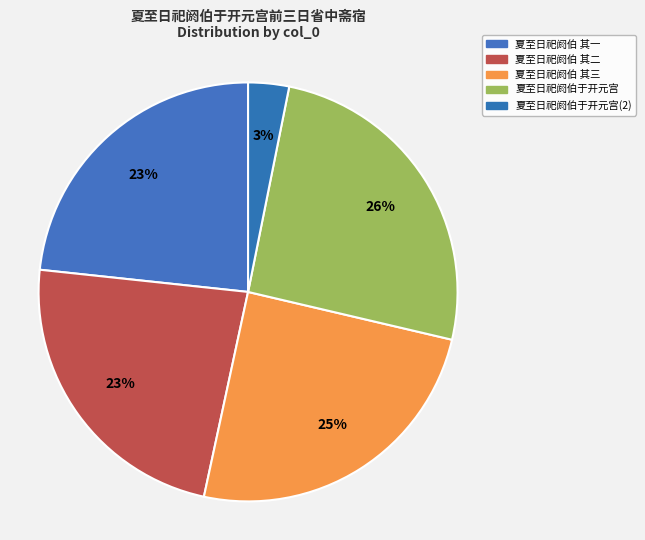

How many slices are in this pie chart?

5